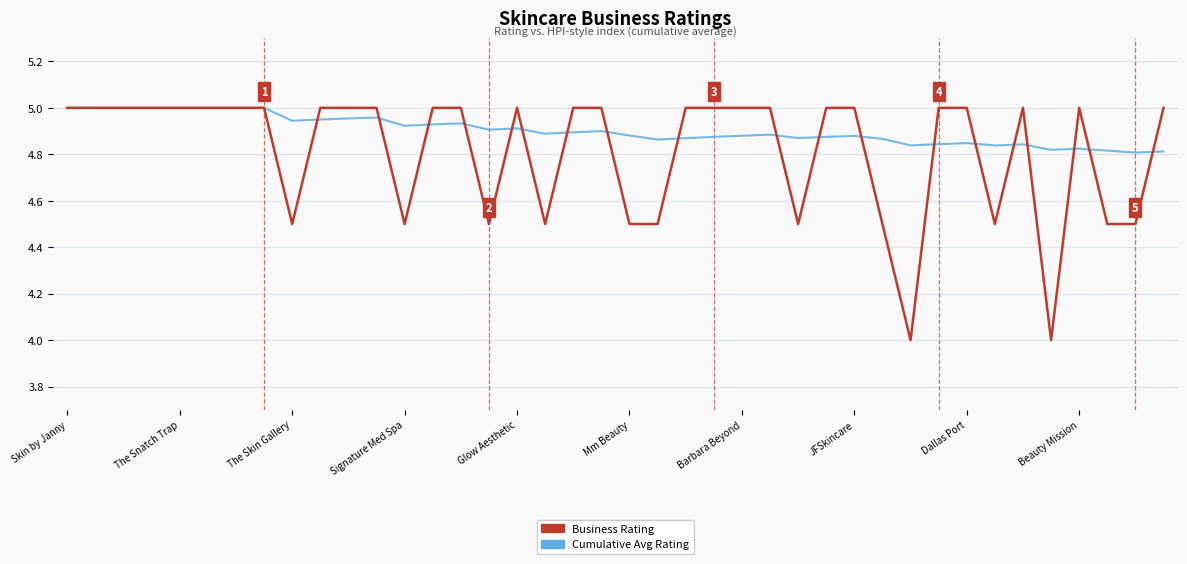

Does the chart have visible grid lines?

Yes